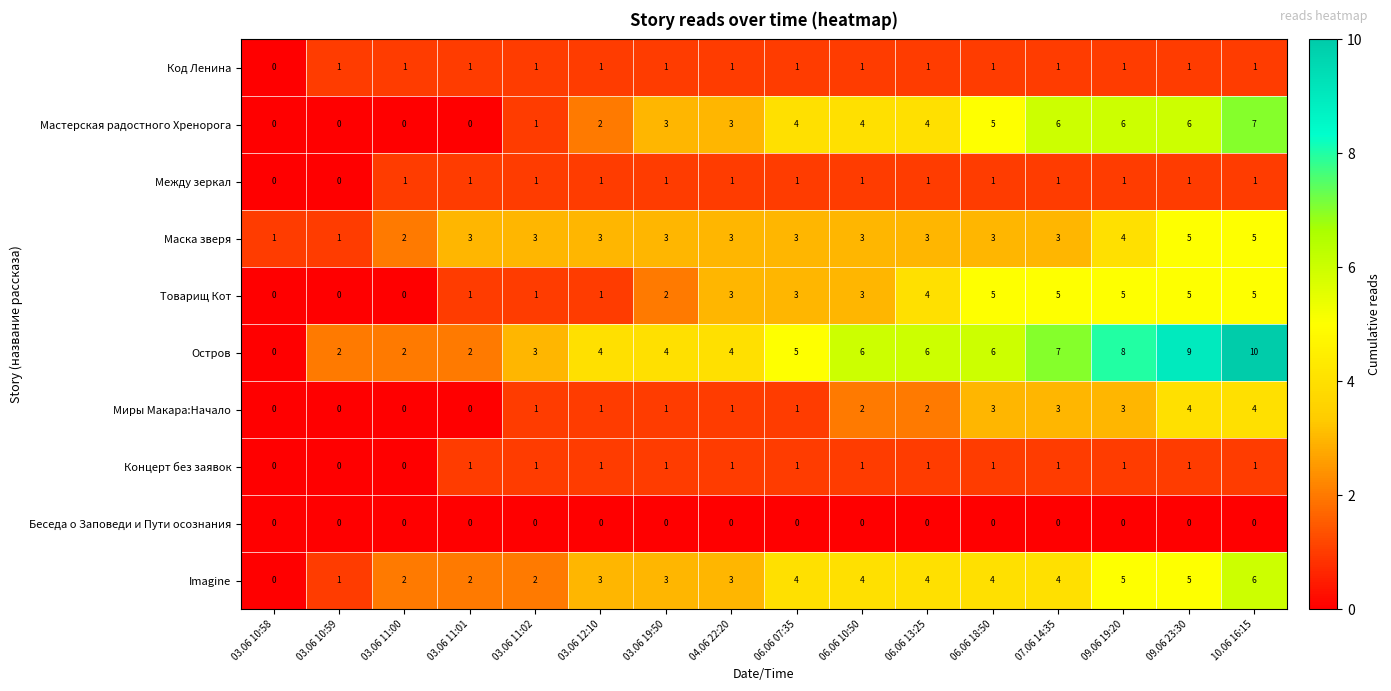

How many series are shown in this chart?

10